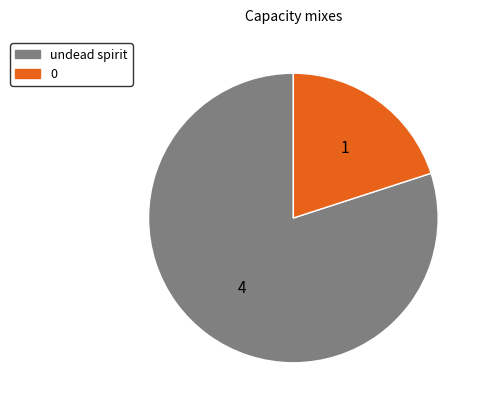

True or false: 0 accounts for 20% of the total.

True